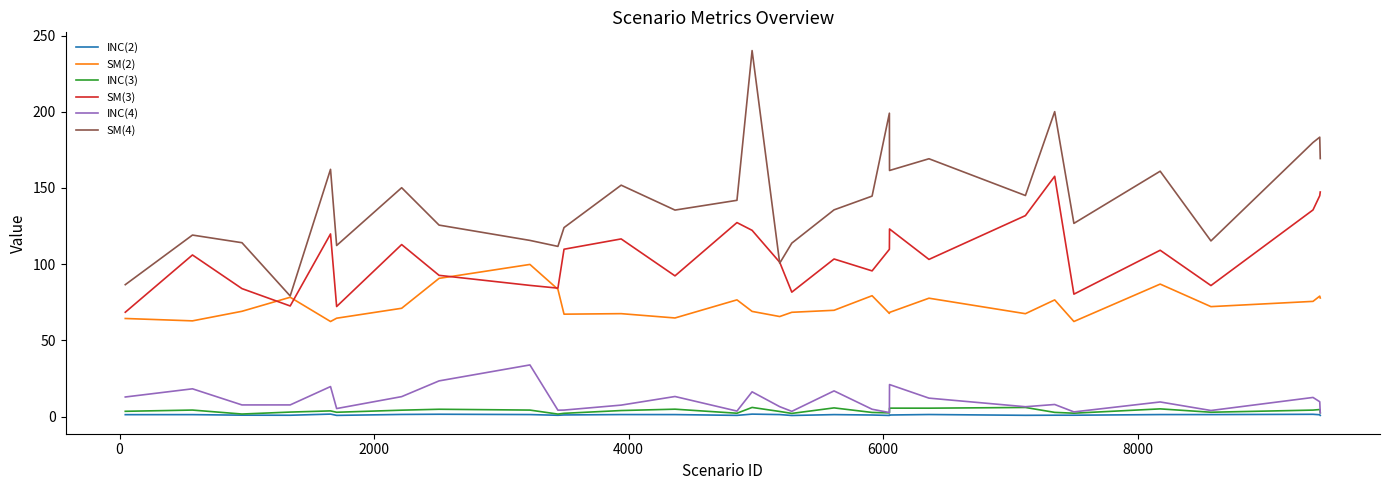

Which series has the widest spread of values?

SM(4)